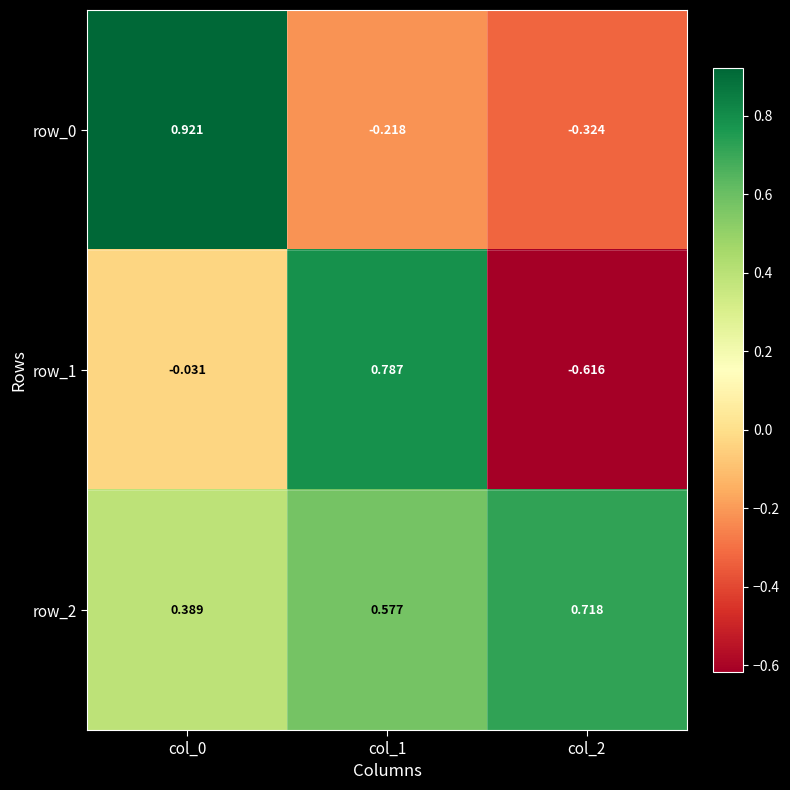

How many data points in row_0 are less than 0?

2